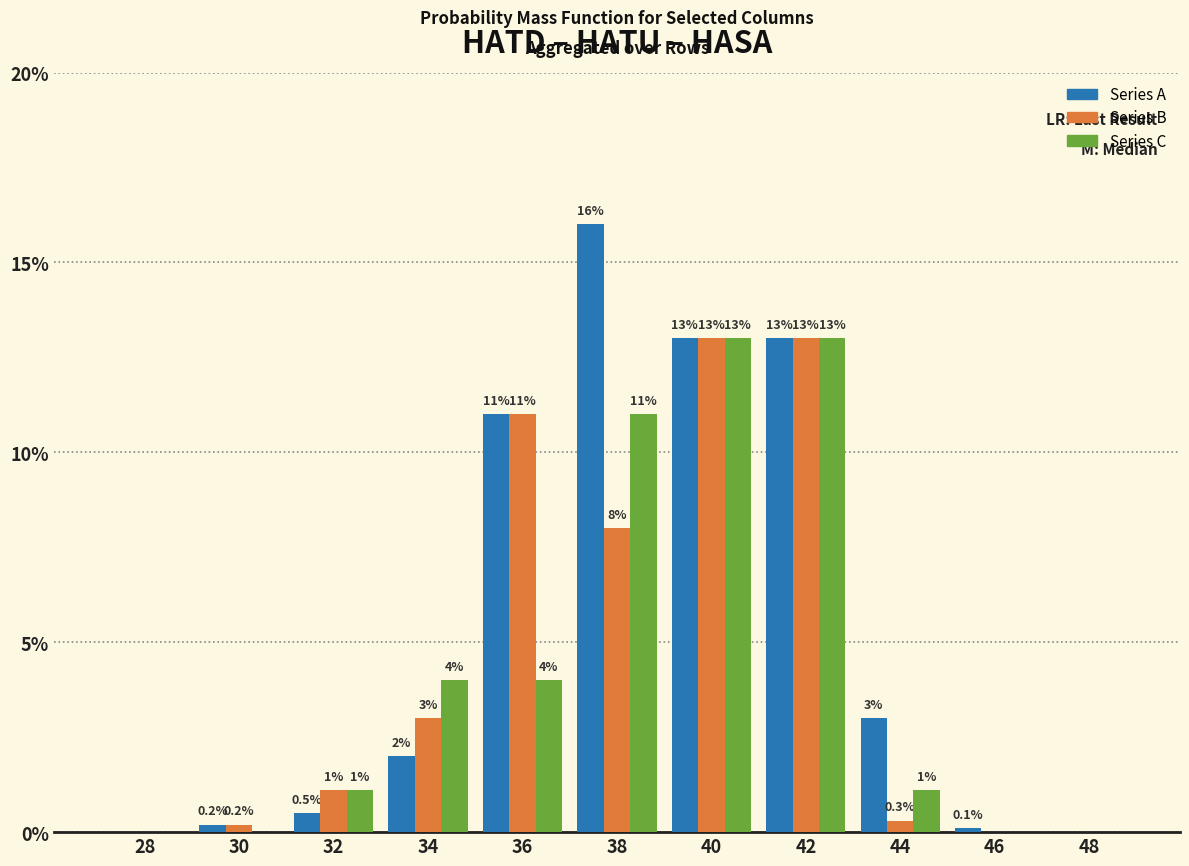

Which series has the largest total across all categories?

Series A